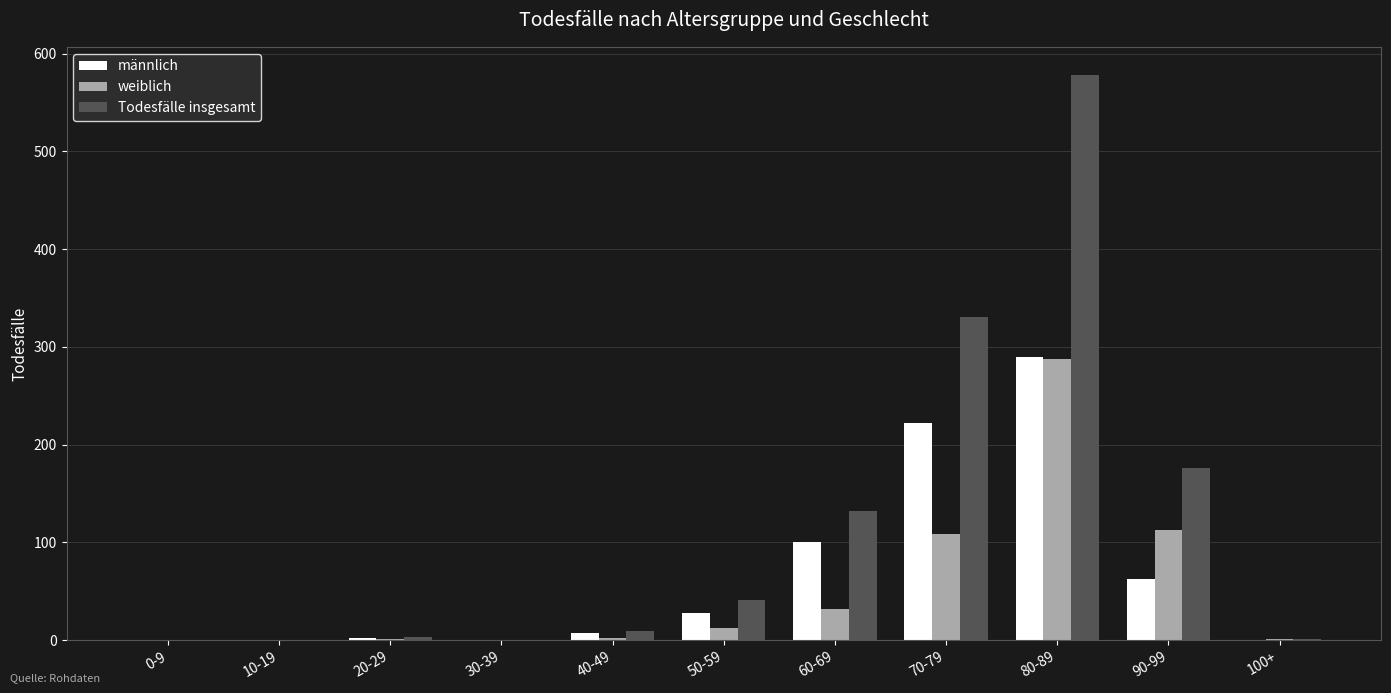

Which series has the largest range (max minus min)?

Todesfälle insgesamt